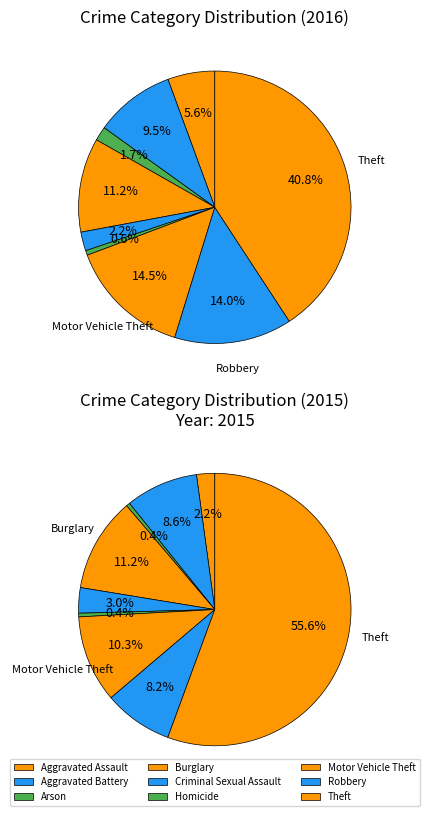

To the nearest percent, what percentage of the pie is 4?

2%